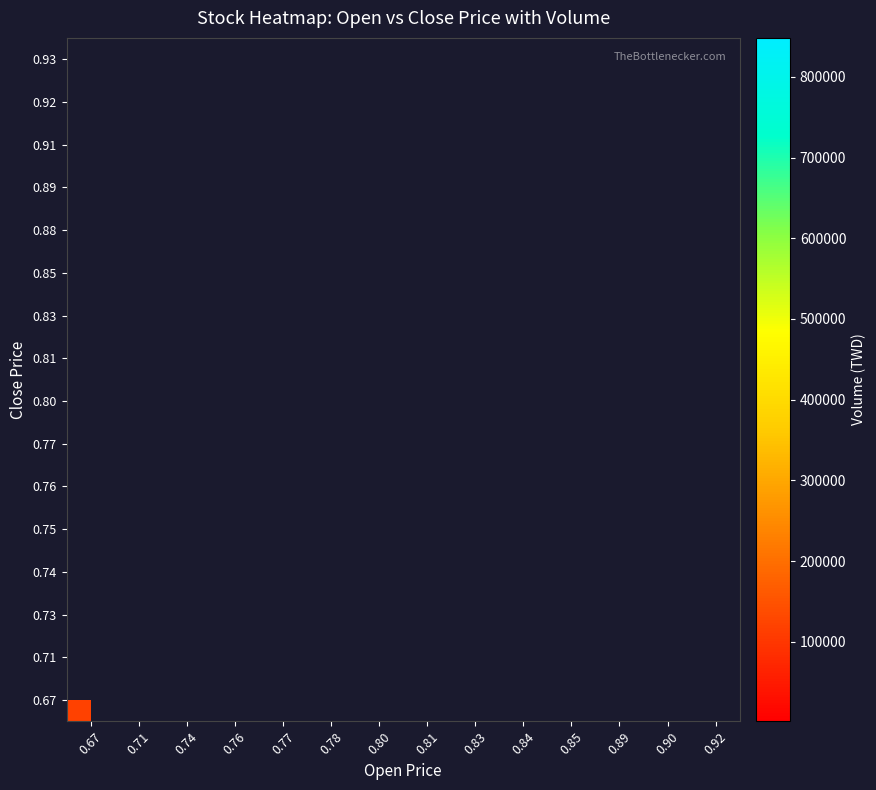

Which label corresponds to the smallest value in the chart?

0.80